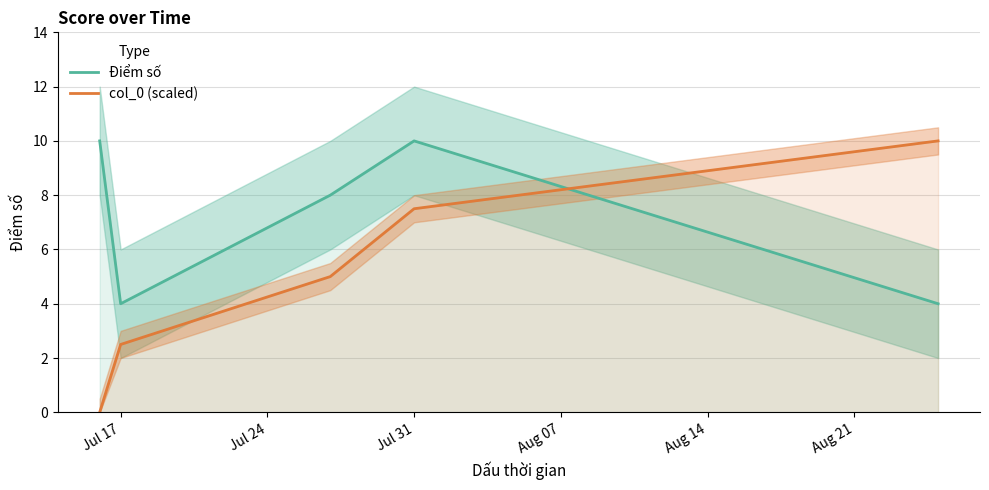

How many positive values does the col_0 (scaled) series have?

4